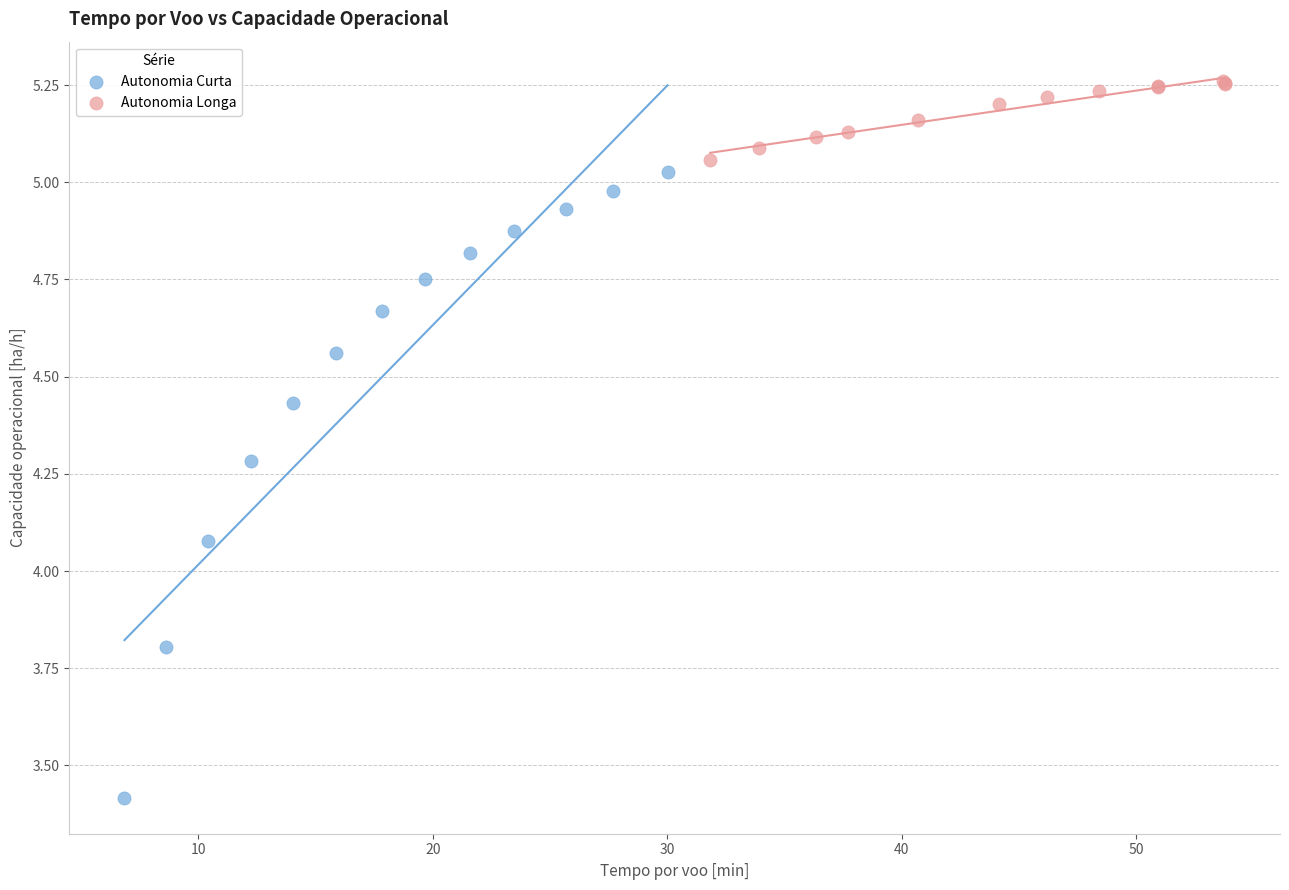

Which series reaches the maximum Y coordinate?

Autonomia Longa